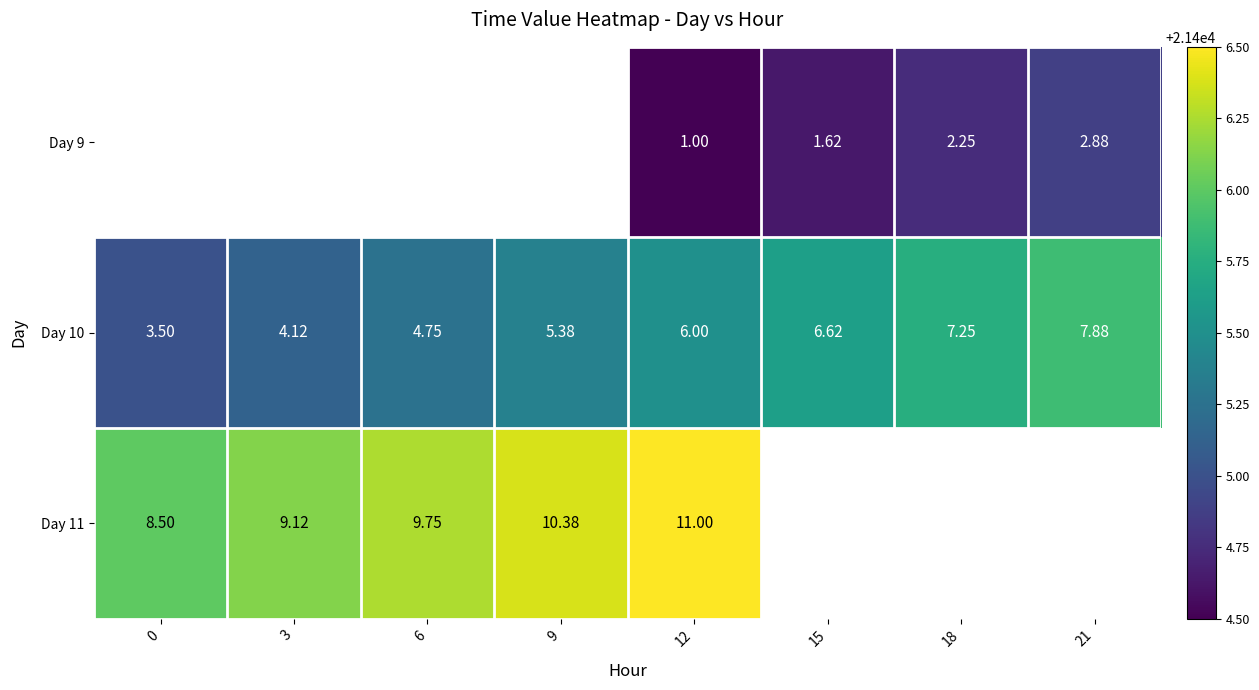

At which category is the sum across all series the highest?

12